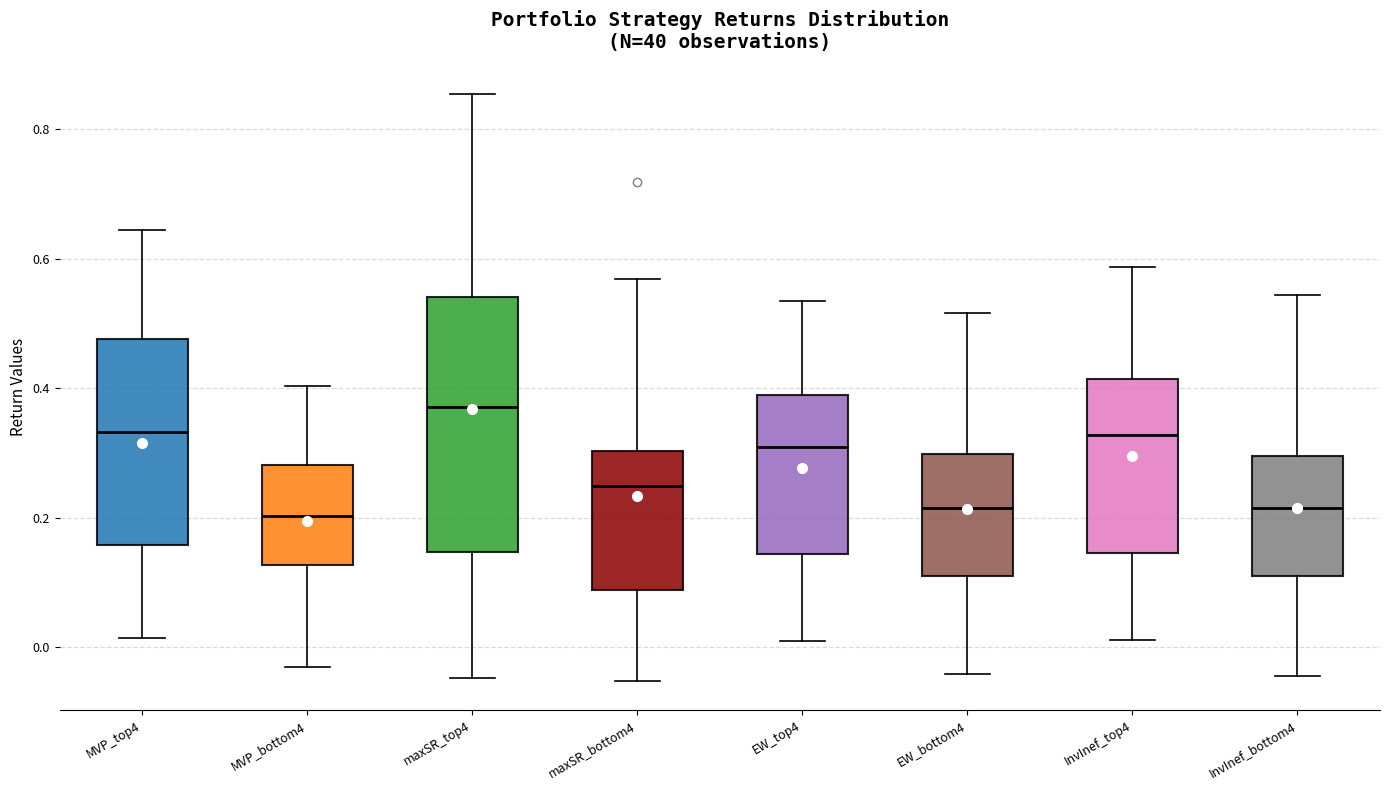

Reading left to right, read every box against the y-axis: the position of its median line, the range the box covers, and the ends of its whiskers. The values are not printed on the chart, so give them approximately, as read against the axis.

MVP_top4: median 0.34, box 0.16 to 0.48, whiskers 0.02 to 0.64
MVP_bottom4: median 0.20, box 0.12 to 0.28, whiskers -0.04 to 0.40
maxSR_top4: median 0.38, box 0.14 to 0.54, whiskers -0.04 to 0.86
maxSR_bottom4: median 0.24, box 0.08 to 0.30, whiskers -0.06 to 0.56
EW_top4: median 0.30, box 0.14 to 0.40, whiskers 0.00 to 0.54
EW_bottom4: median 0.22, box 0.12 to 0.30, whiskers -0.04 to 0.52
InvInef_top4: median 0.32, box 0.14 to 0.42, whiskers 0.02 to 0.58
InvInef_bottom4: median 0.22, box 0.10 to 0.30, whiskers -0.04 to 0.54